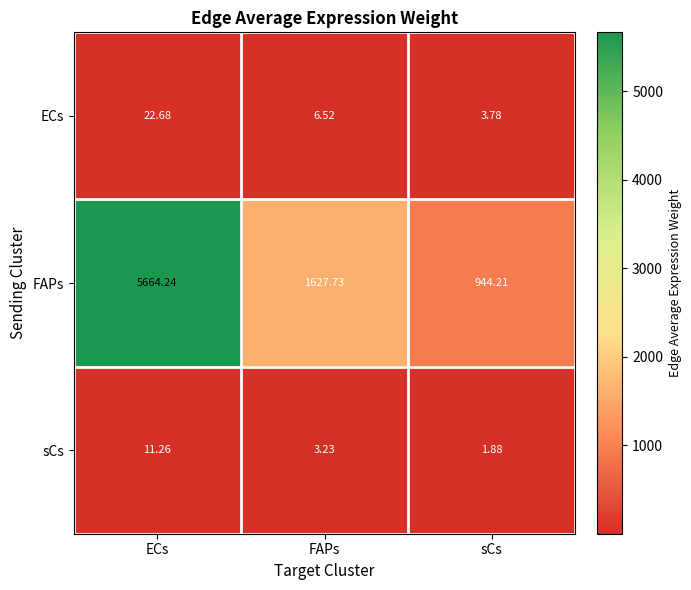

What is the spread (max minus min) of values at sCs?

942.3